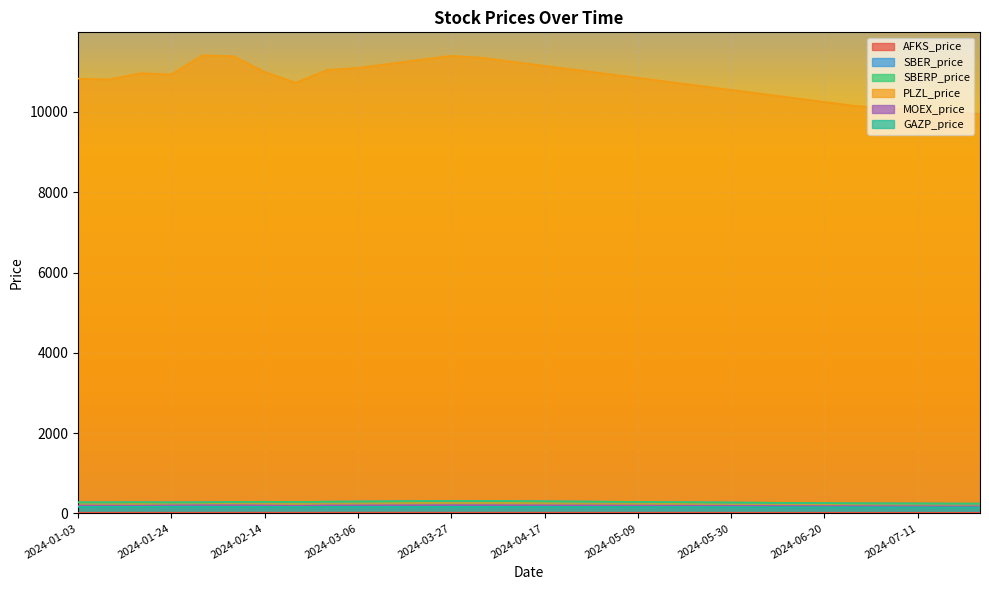

True or false: PLZL_price and MOEX_price intersect in this chart.

False